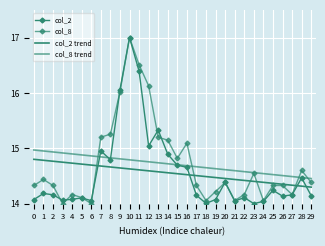

Which series has the widest spread of values?

col_2